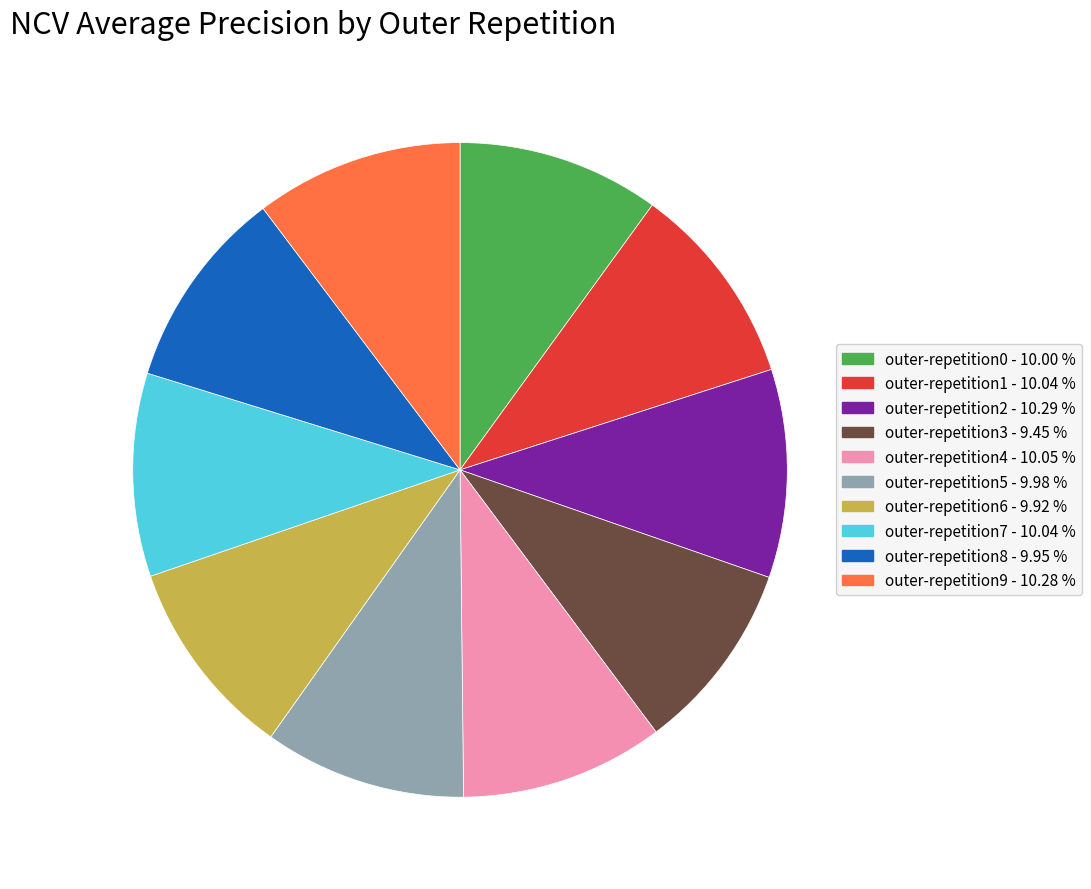

Do outer-repetition1 and outer-repetition2 together represent more than half of the pie?

No